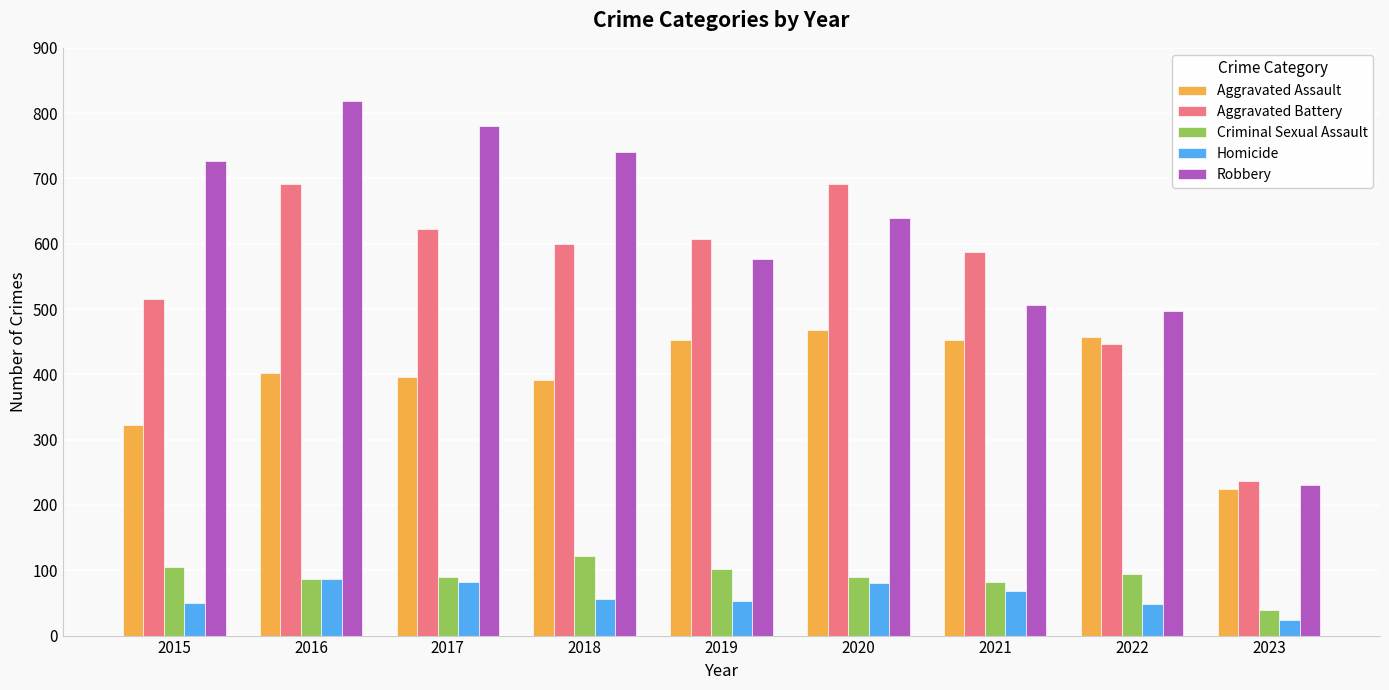

How many groups of bars are there?

9